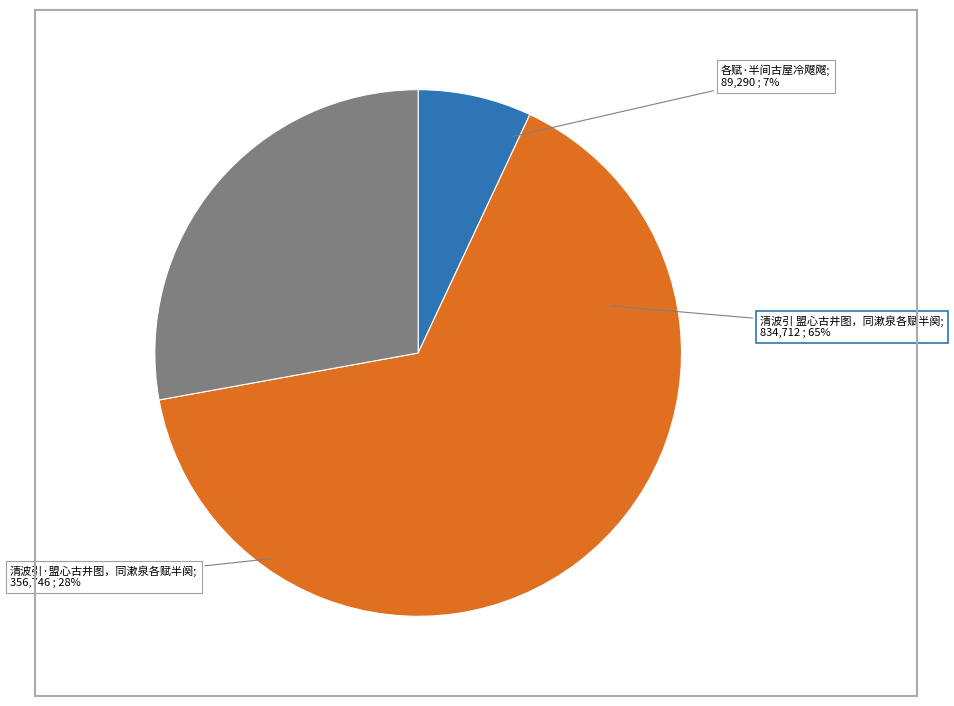

The 各赋·半间古屋冷飕飕 slice represents 7% of the pie. True or false?

True